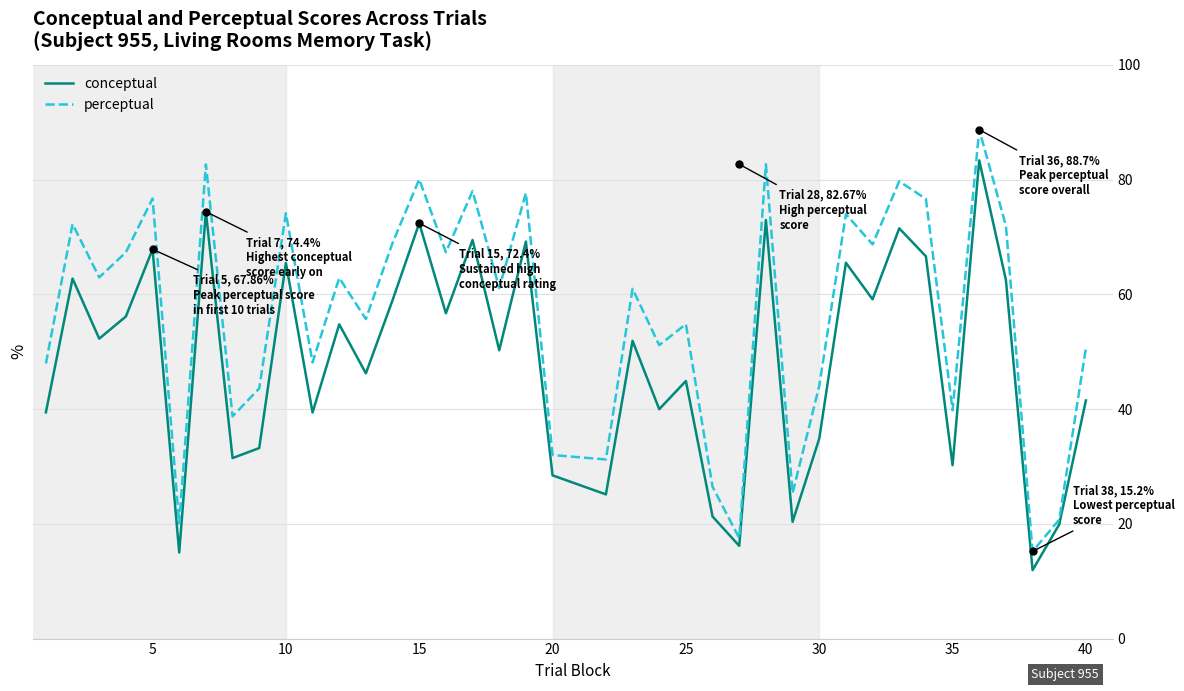

How many lines are shown in the chart?

2